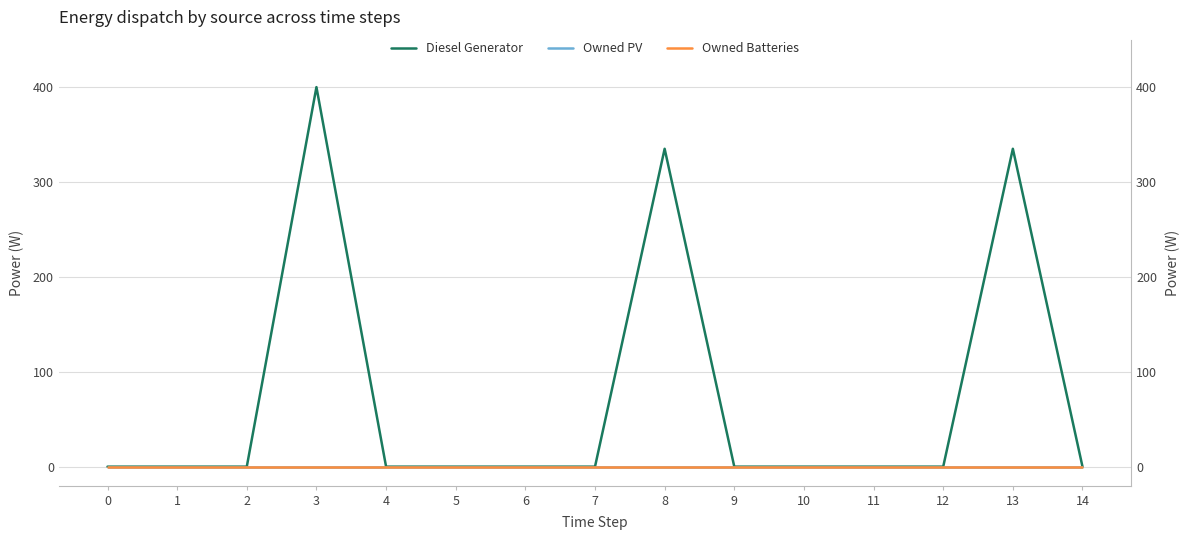

True or false: Owned PV has a value of 0.0 at 8.

True